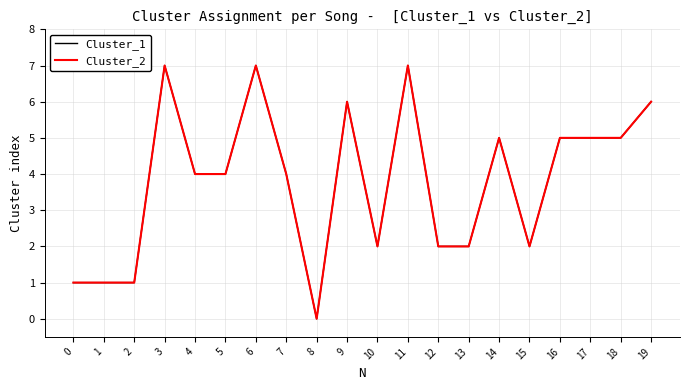

Which has a higher value, 18 or 3?

3